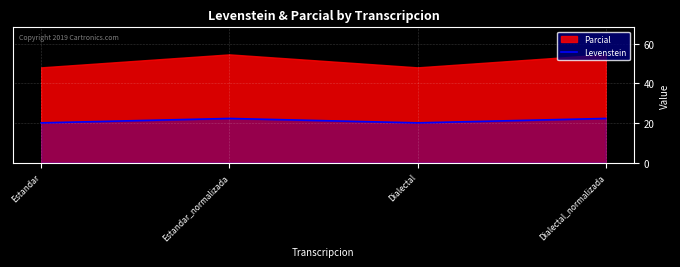

The Levenstein series shows 20.0 at Dialectal. True or false?

True